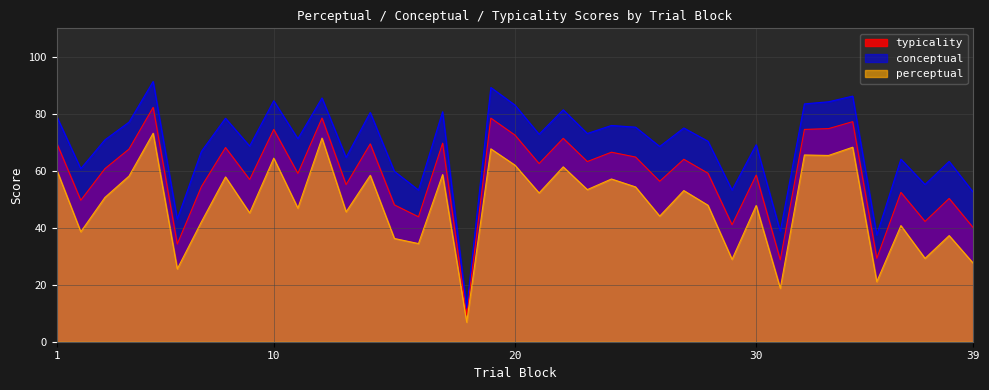

The value of perceptual at 11 is 46.9. True or false?

True